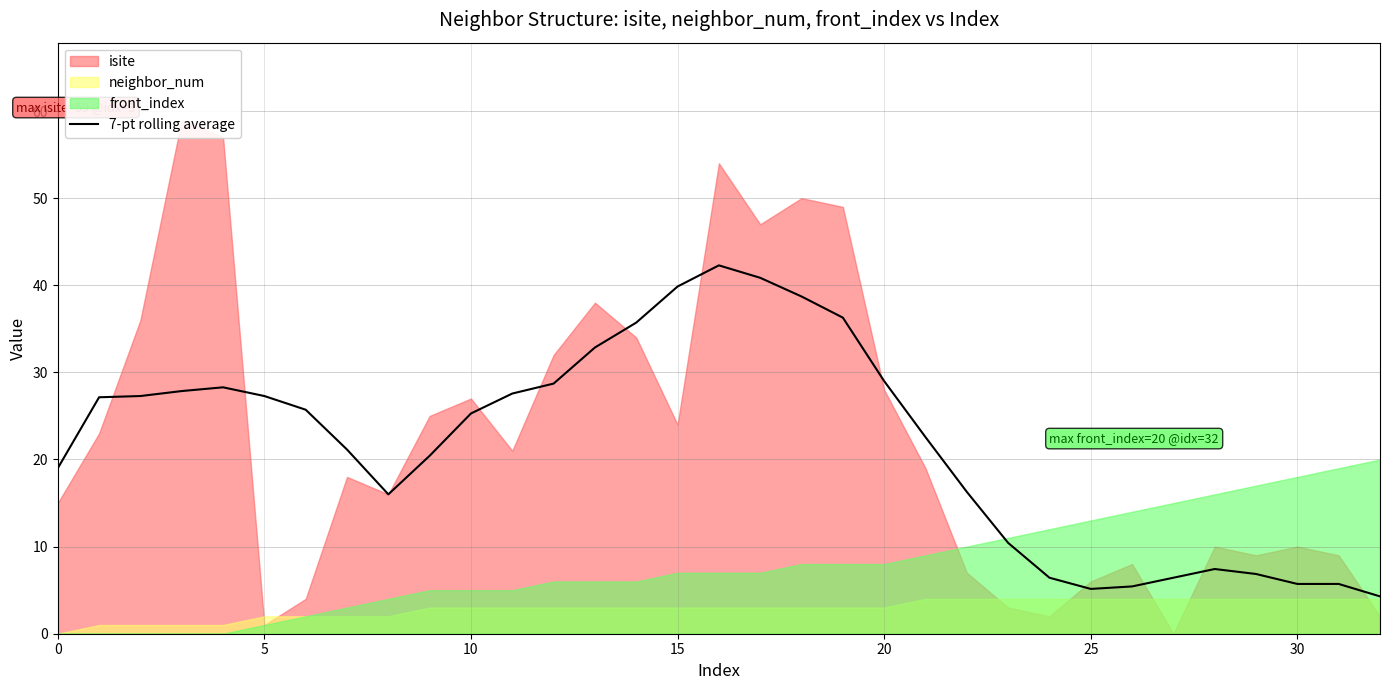

What is the lowest value of the 7-pt rolling average series?

4.3